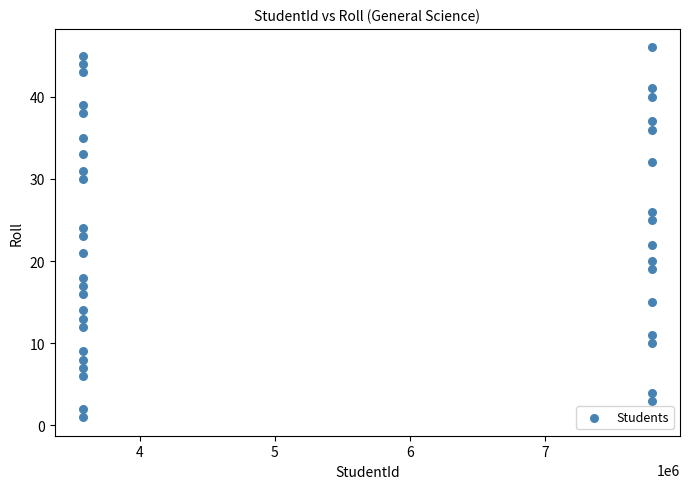

What is the range of X values (max minus min)?

4204348